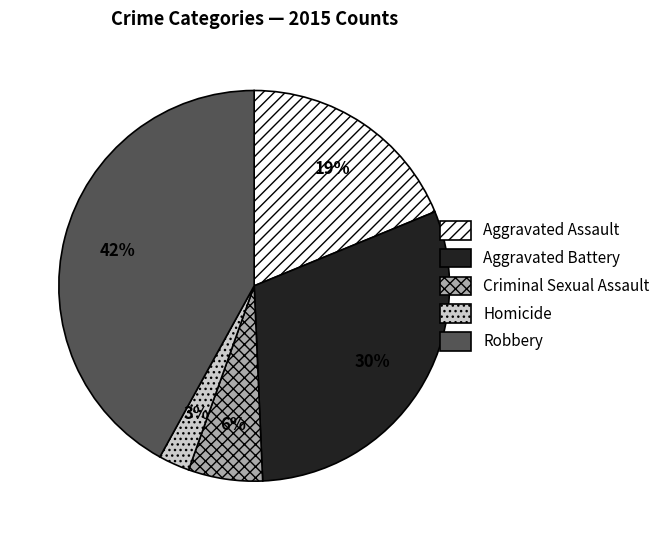

Rank the categories by value from highest to lowest.

Robbery, Aggravated Battery, Aggravated Assault, Criminal Sexual Assault, Homicide